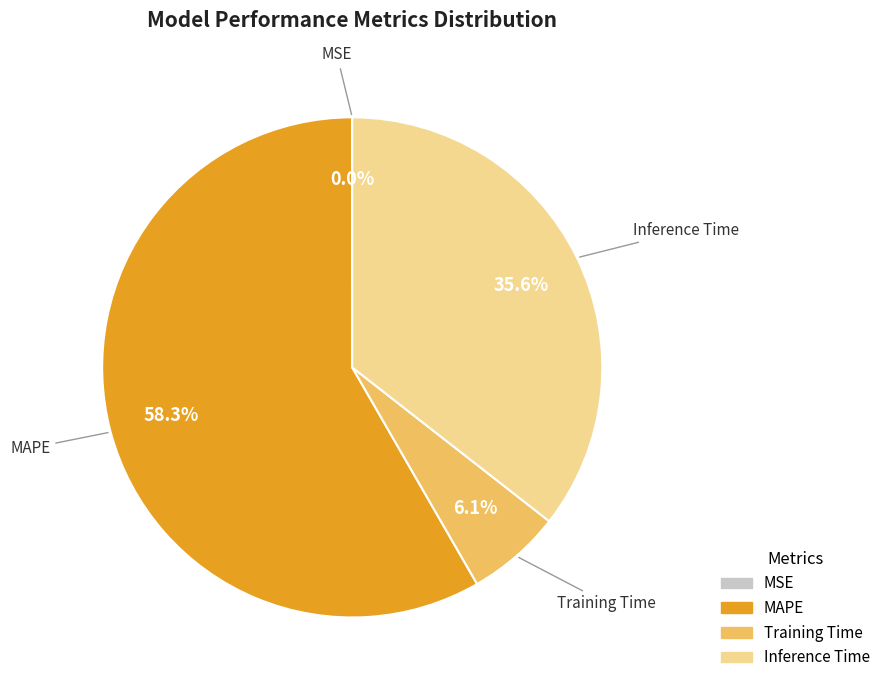

The Inference Time slice represents 30% of the pie. True or false?

False